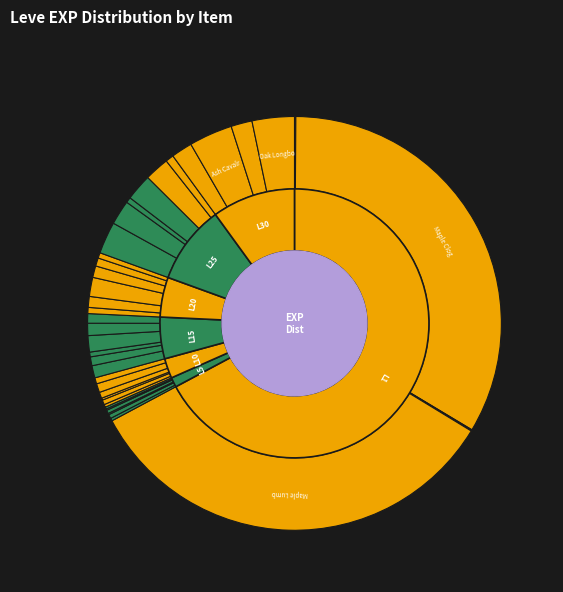

To the nearest percent, what portion does Iron Lance represent?

1%